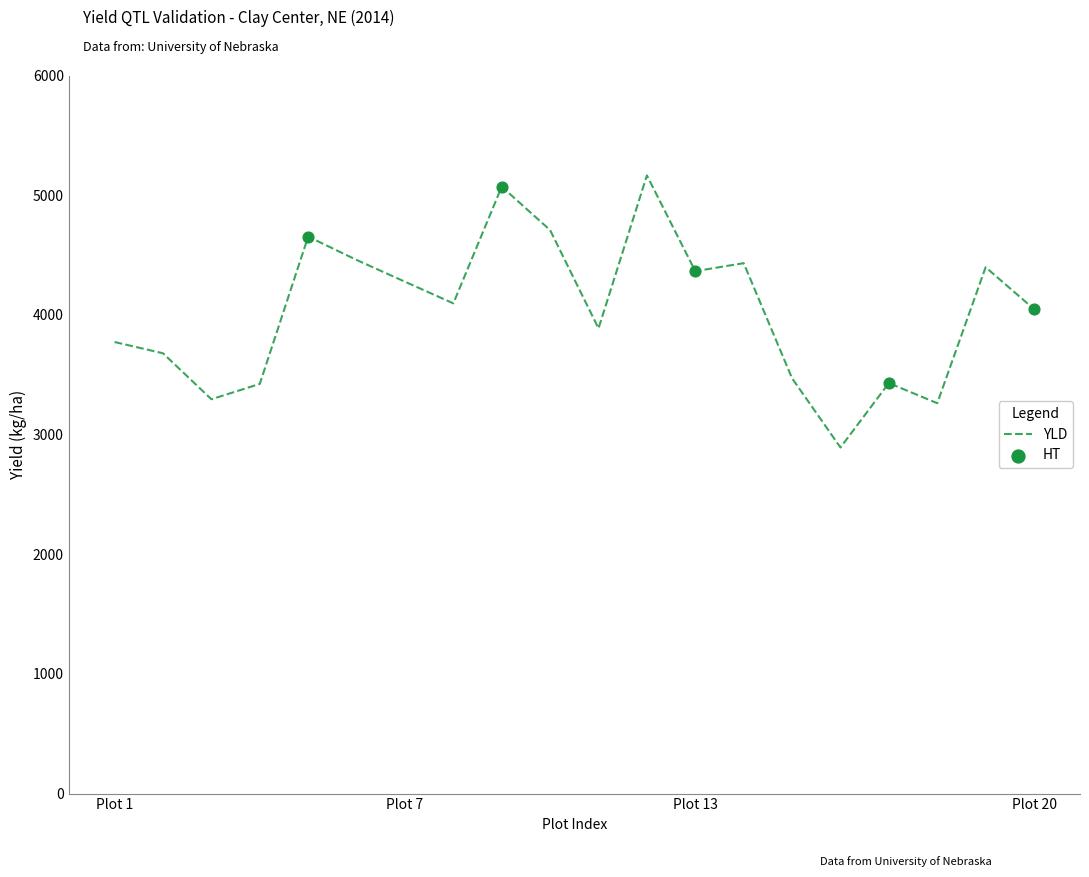

What is the difference between the maximum and minimum values?

2273